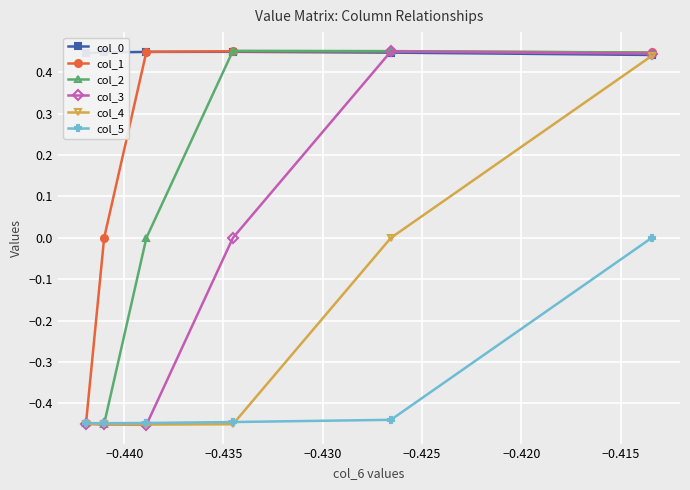

Which series has the largest total across all categories?

col_0